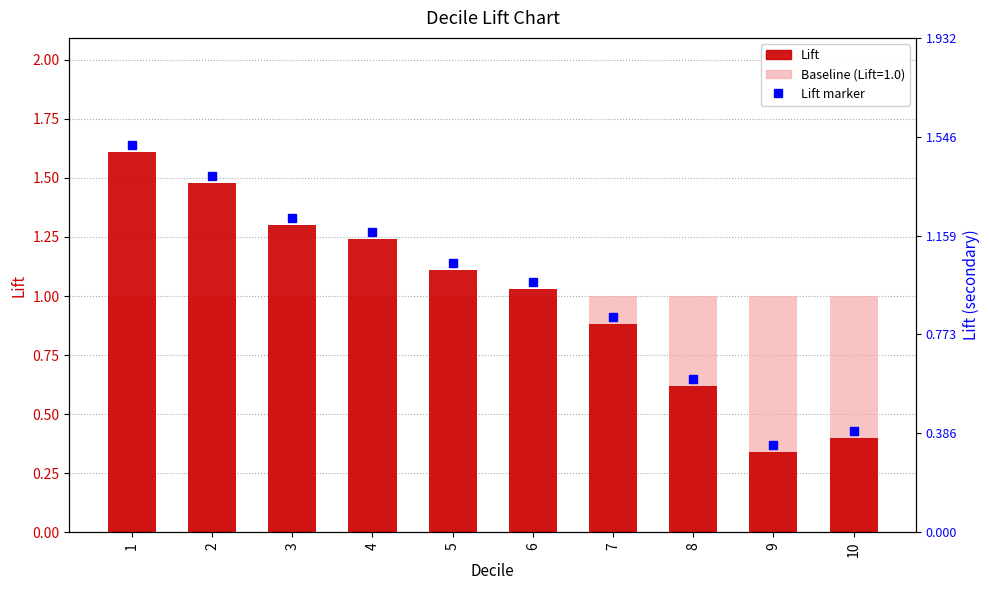

What value does the data have at 8?

0.6